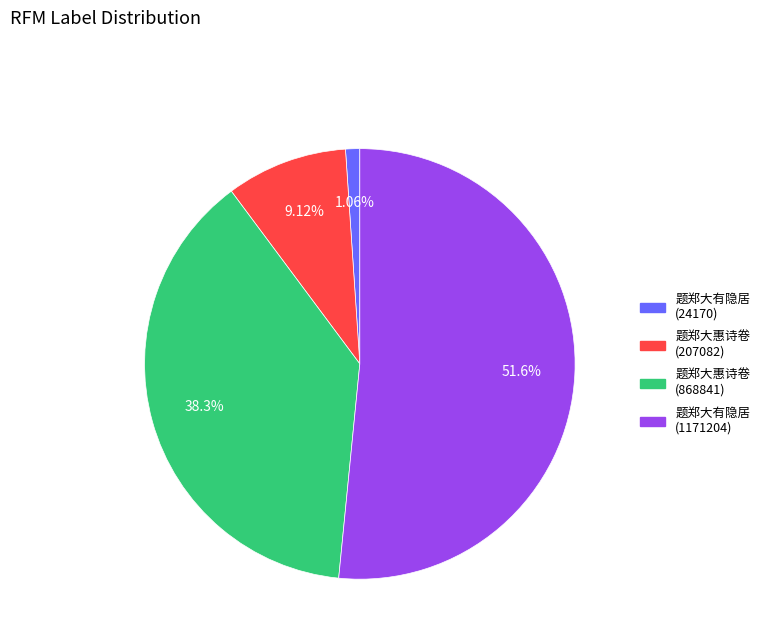

Which has a higher value, 题郑大有隐居 (24170) or 题郑大惠诗卷 (868841)?

题郑大惠诗卷 (868841)